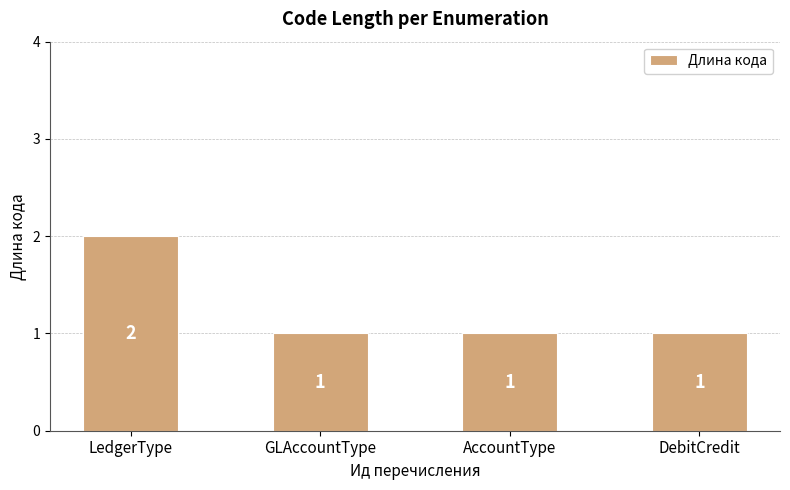

What is the label of the 2nd bar from the right?

AccountType